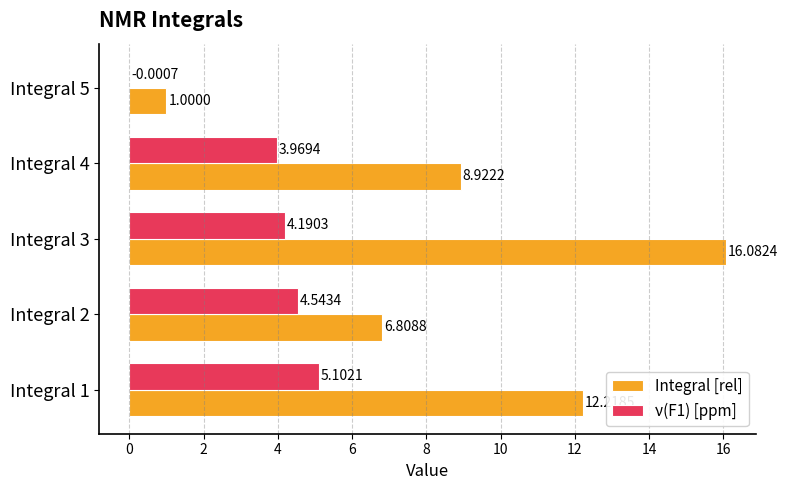

Between Integral 4 and Integral 5, which series saw the biggest shift?

Integral [rel]